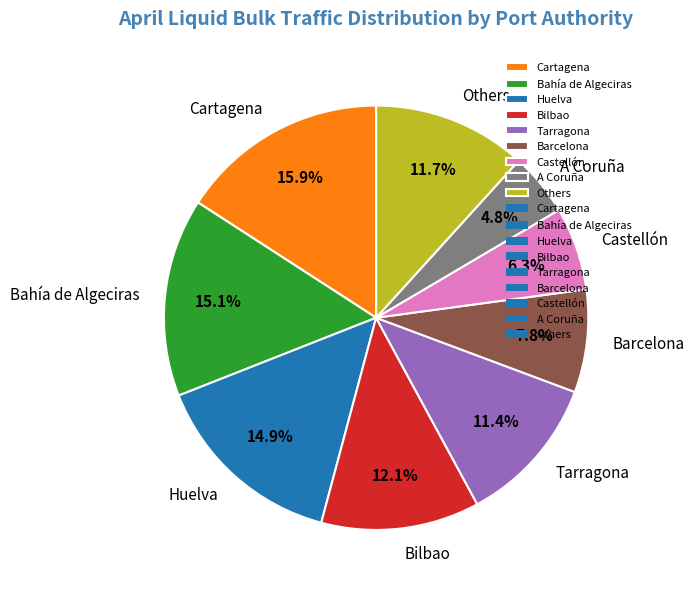

Is there a majority slice in this chart?

No